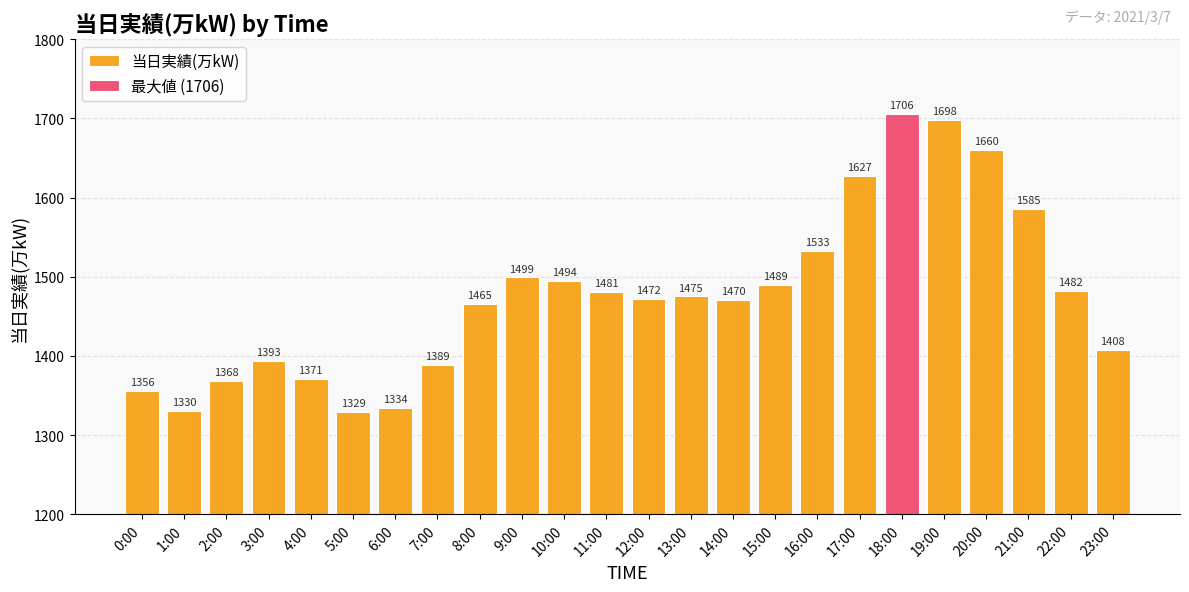

What is the label of the 21st bar from the left?

20:00